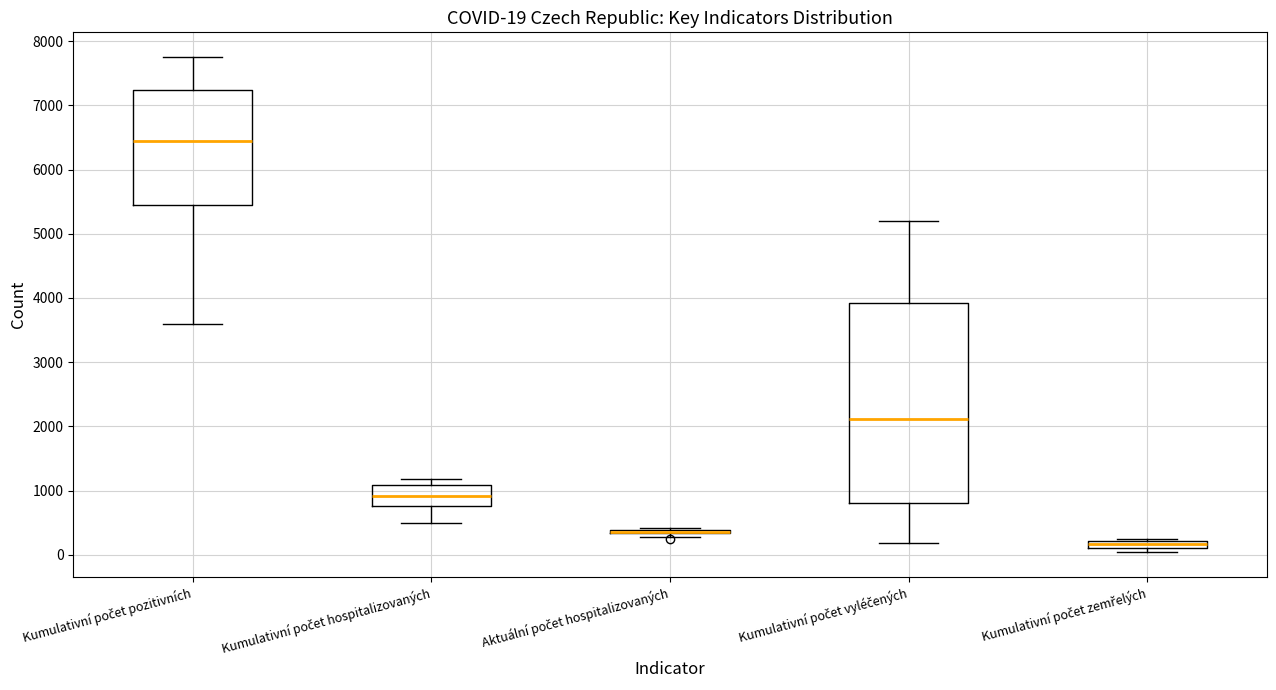

Which box is the tallest, from its lower edge to its upper edge?

Kumulativní počet vyléčených